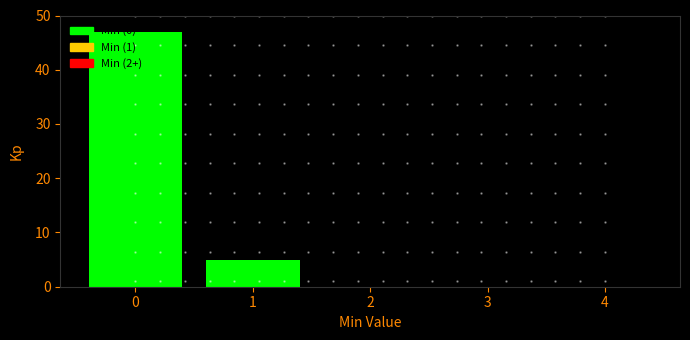

What is the change in value from 1 to 3?

-5